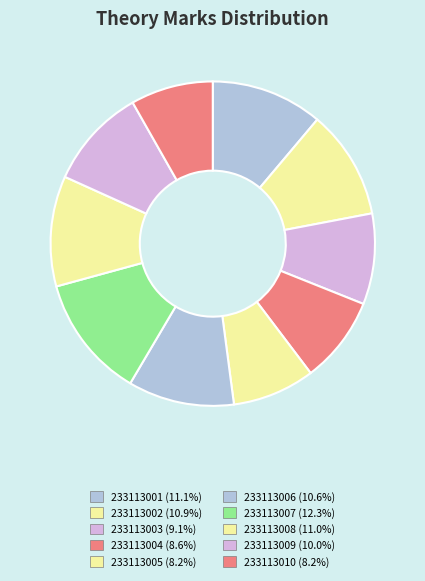

Count the number of slices in the pie.

10